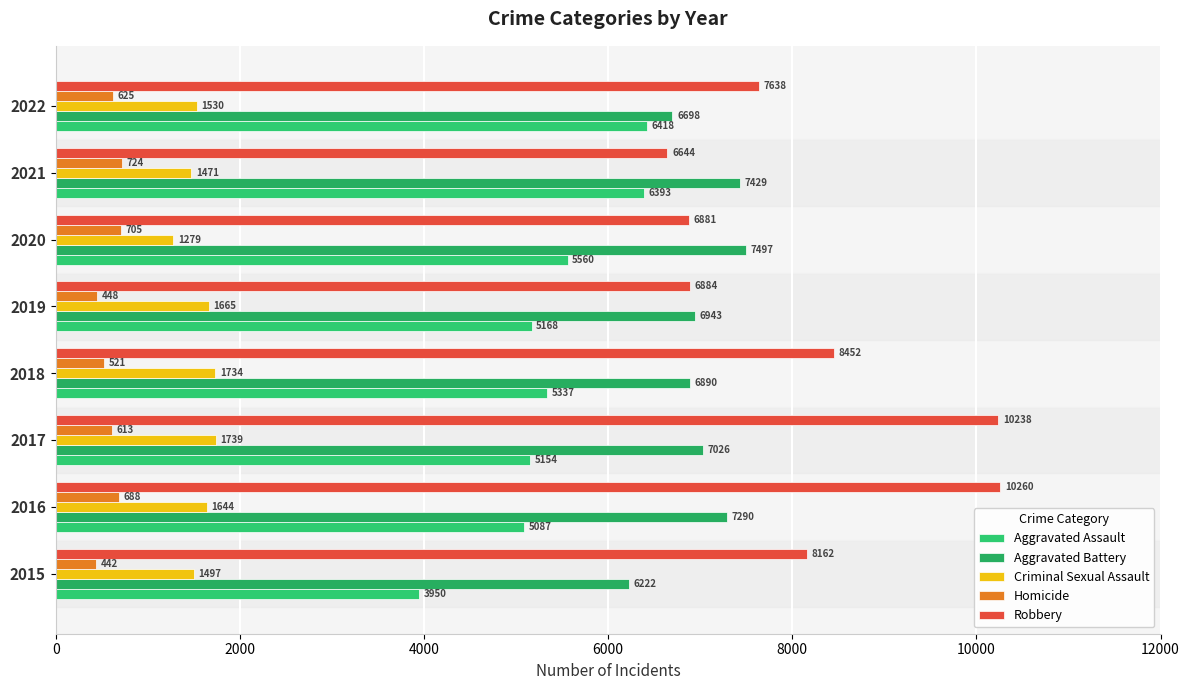

What are all the series names shown in the legend?

Aggravated Assault, Aggravated Battery, Criminal Sexual Assault, Homicide, Robbery